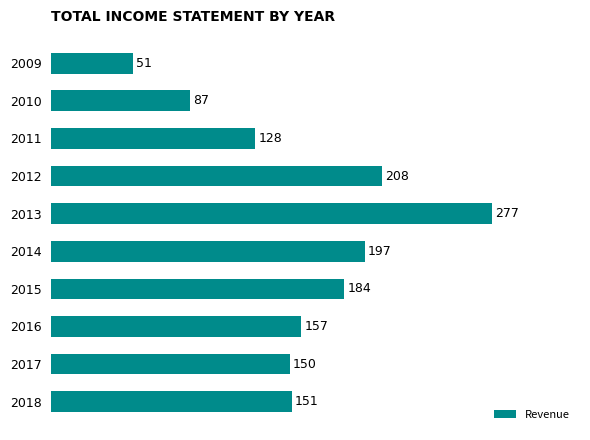

Approximately how many times larger is the value at 2010 compared to 2011?

0.7